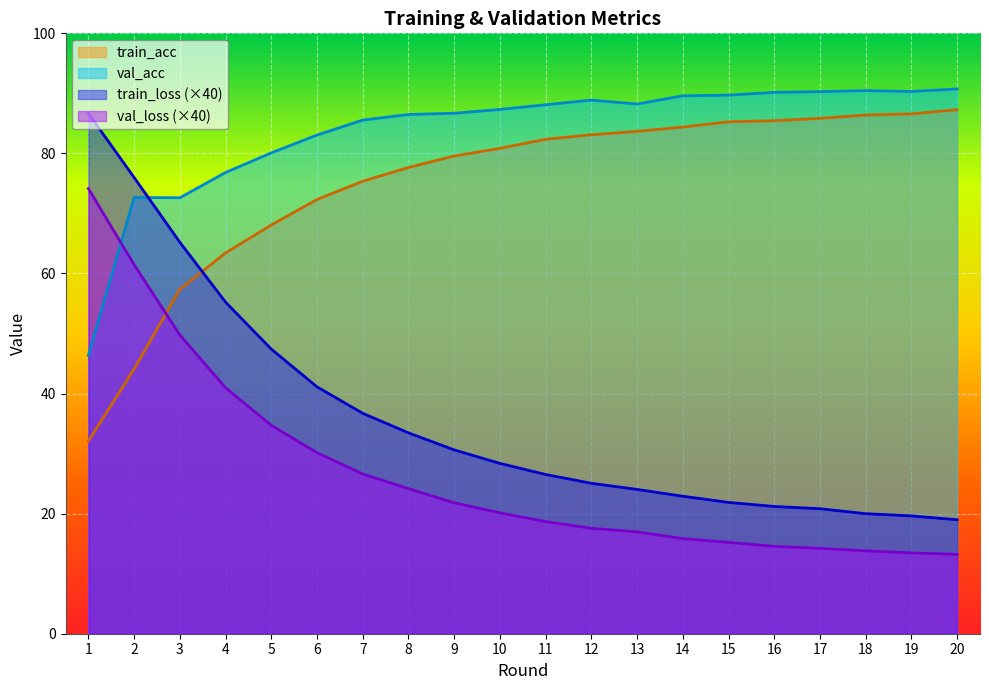

Which series ends up on top after the final intersection of val_acc and train_loss?

val_acc